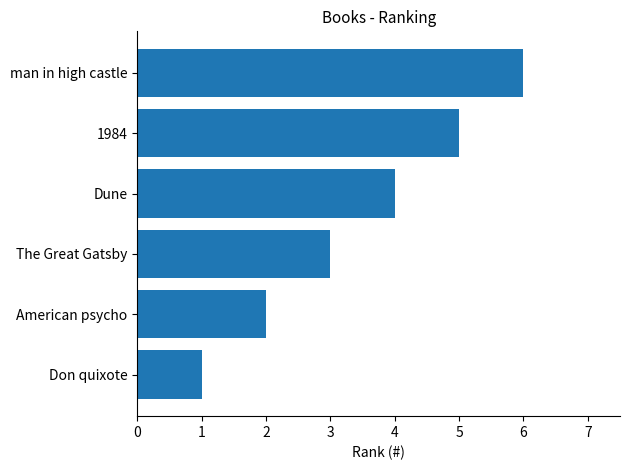

Between Dune and 1984, which is larger?

1984